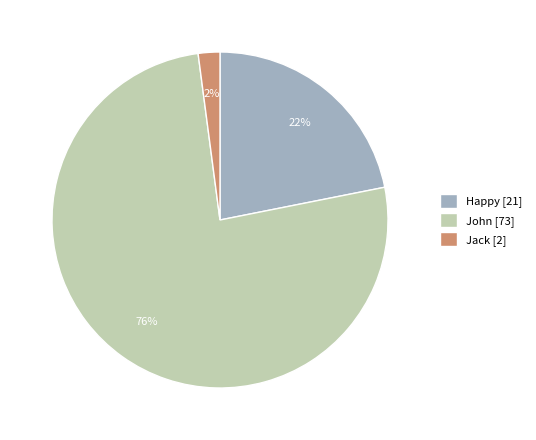

What is the largest slice in the pie chart?

John